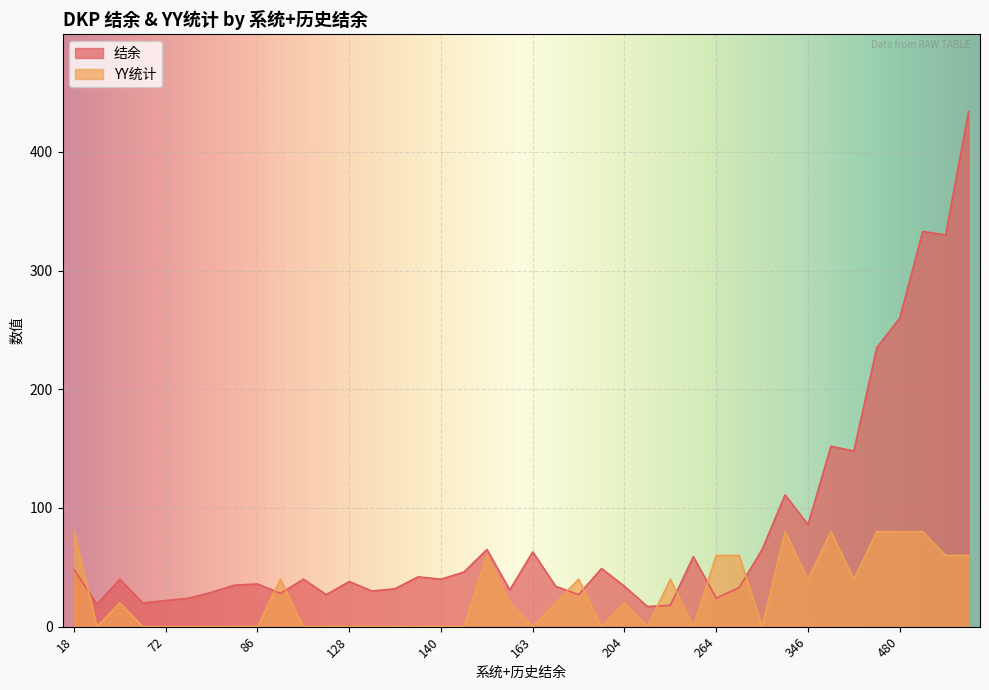

Rank the series at 128 from lowest to highest value.

YY统计, 结余